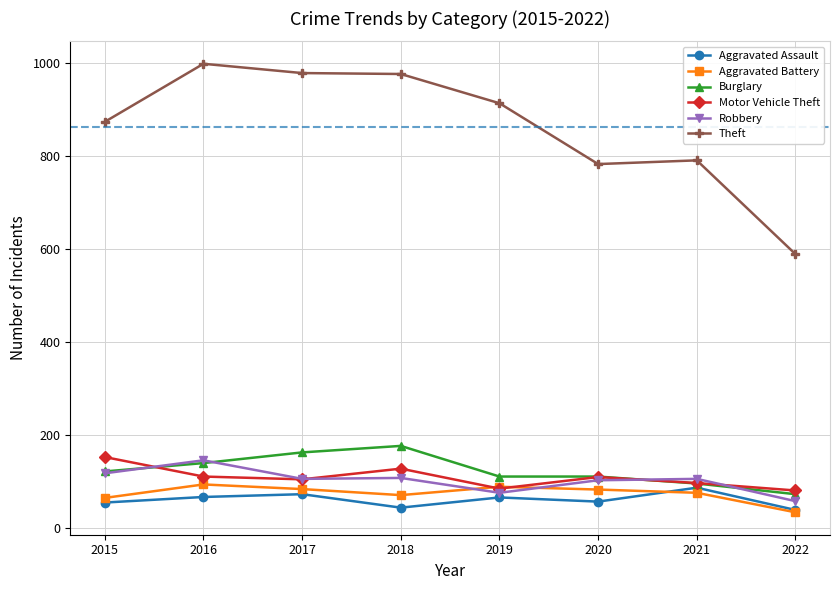

Does the chart display data point markers on the line(s)?

Yes